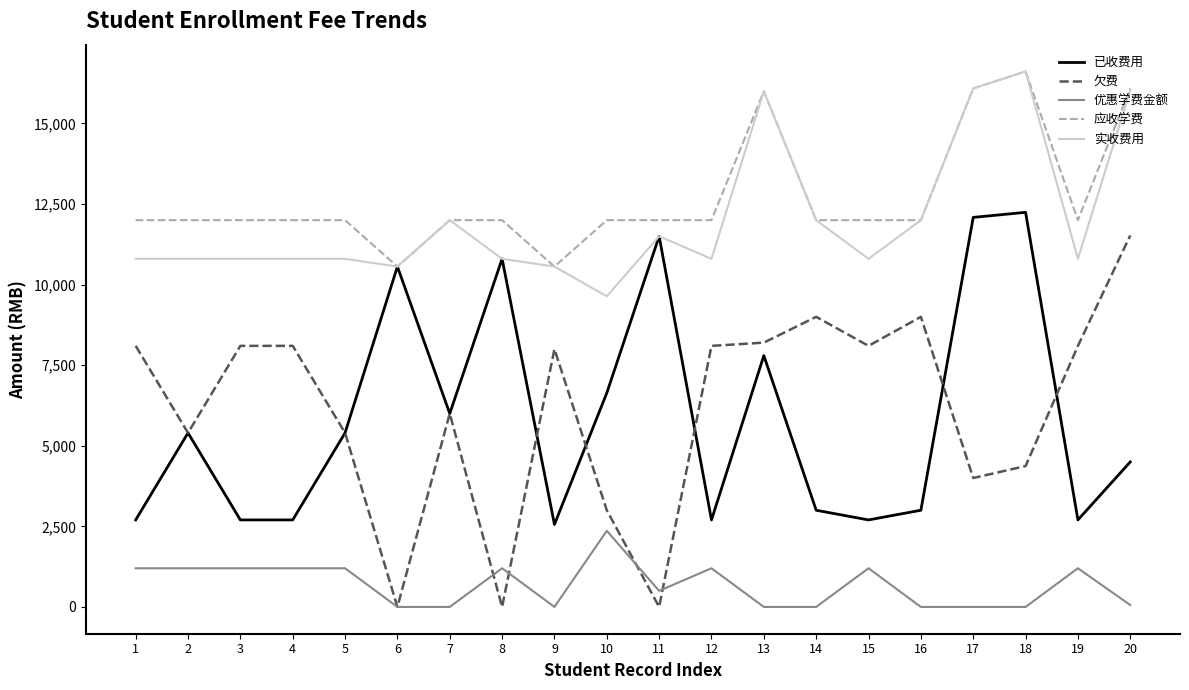

The 已收费用 series shows 12086 at 17. True or false?

True